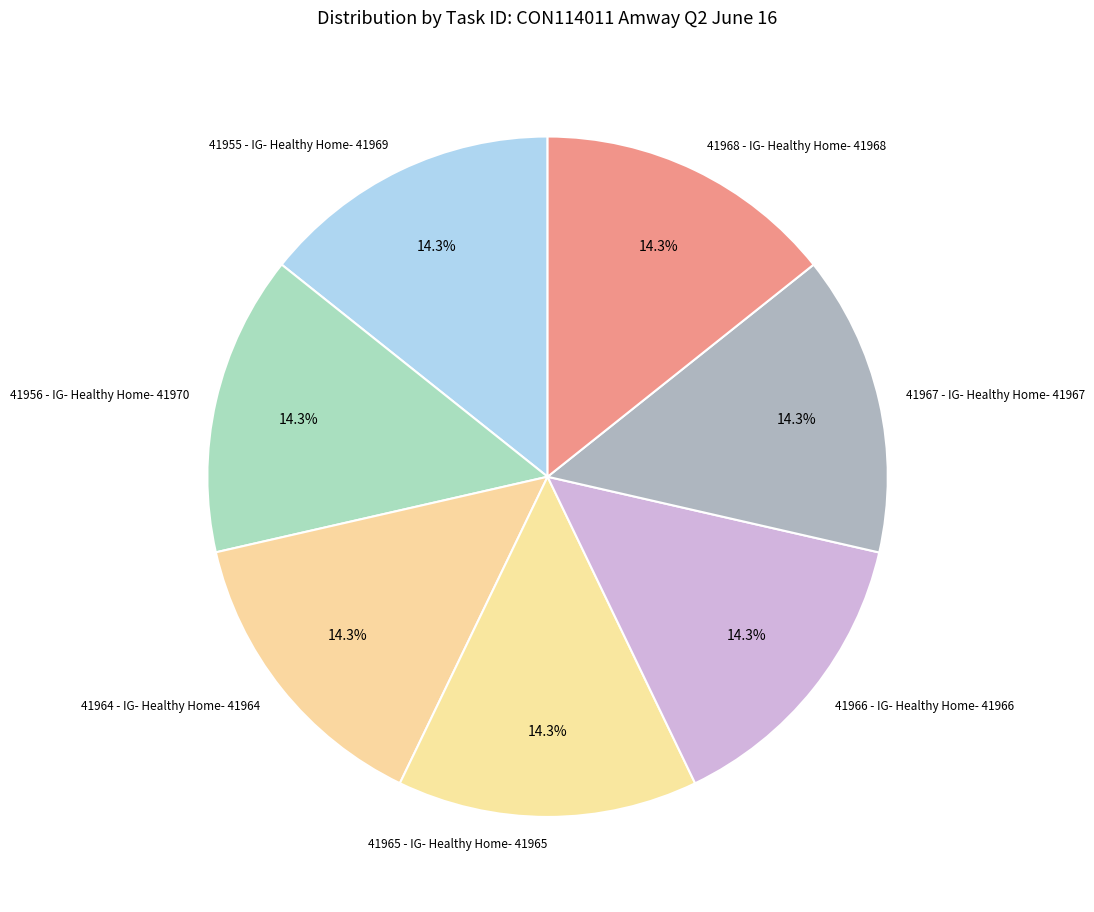

The 41956 - IG- Healthy Home- 41970 slice represents 14% of the pie. True or false?

True